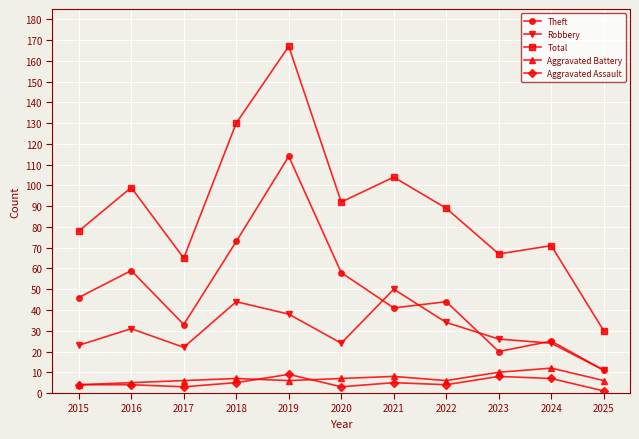

At which label does Robbery reach its peak?

2021